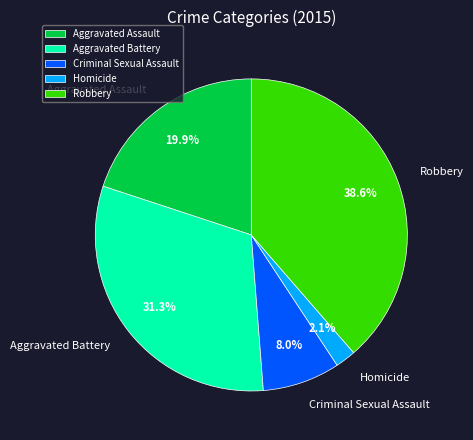

To the nearest percent, what is the average slice percentage?

20%